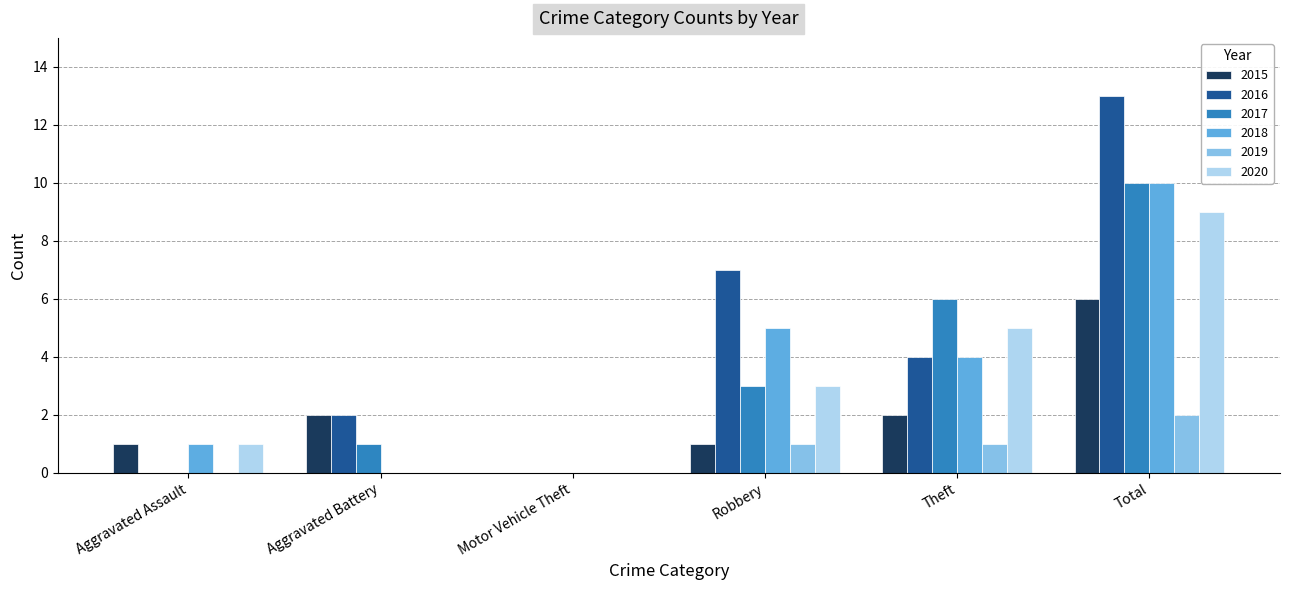

What are all the series names shown in the legend?

2015, 2016, 2017, 2018, 2019, 2020